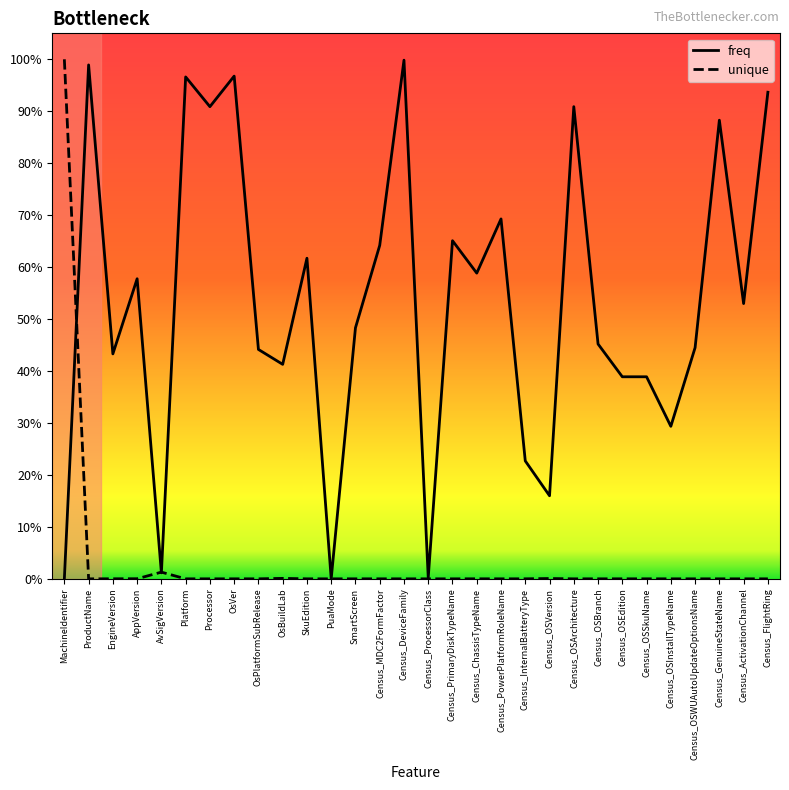

Is this an area chart (filled region under the line)?

No